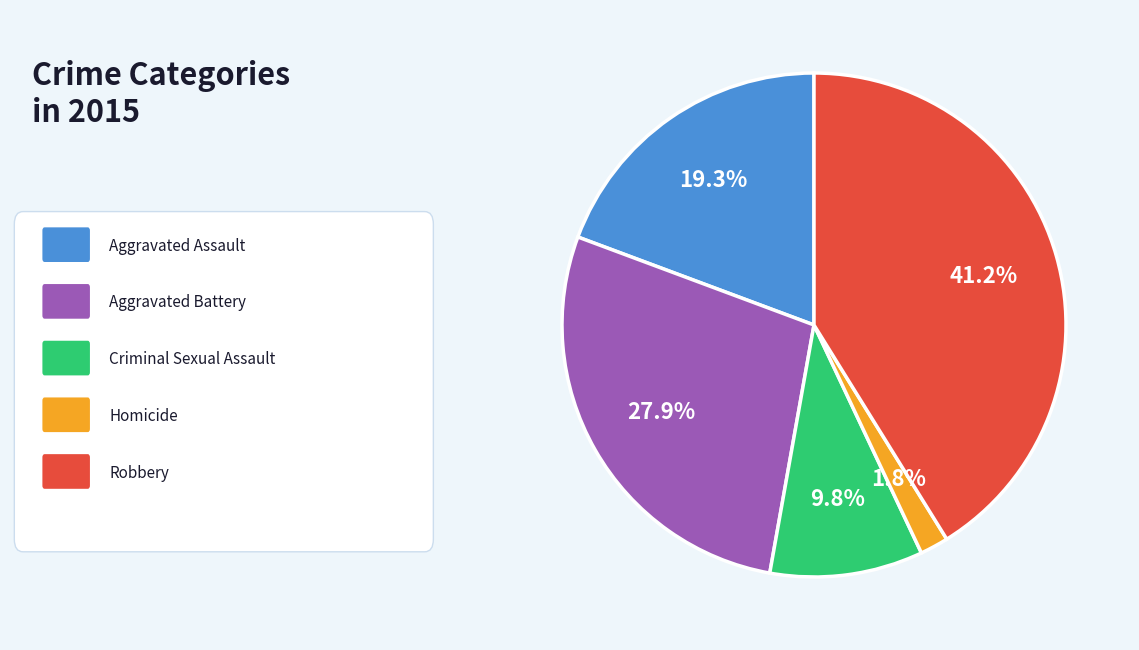

Does any single category account for the majority?

No